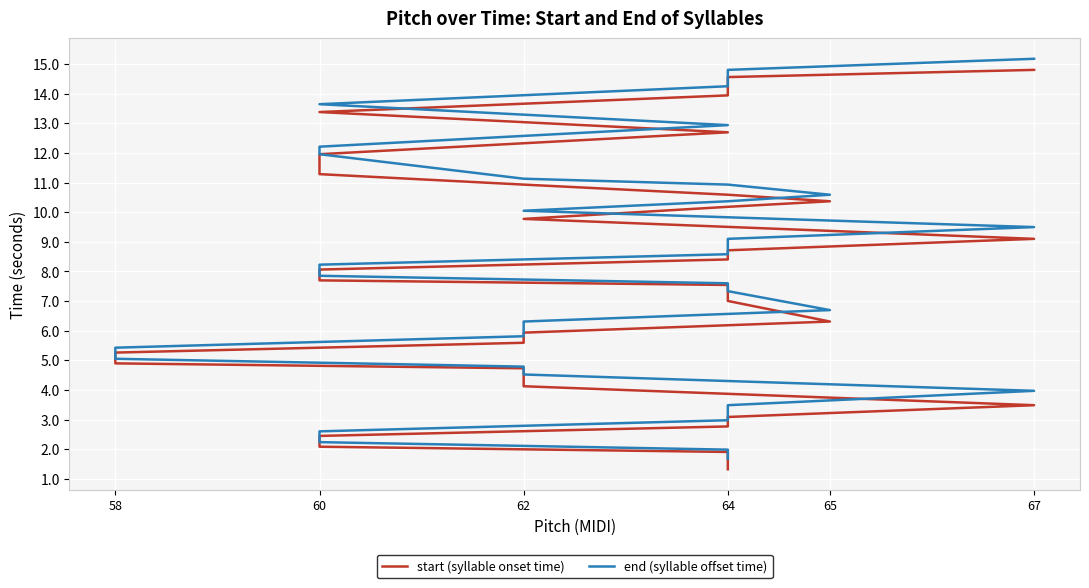

True or false: end (syllable offset time) and start (syllable onset time) intersect in this chart.

False